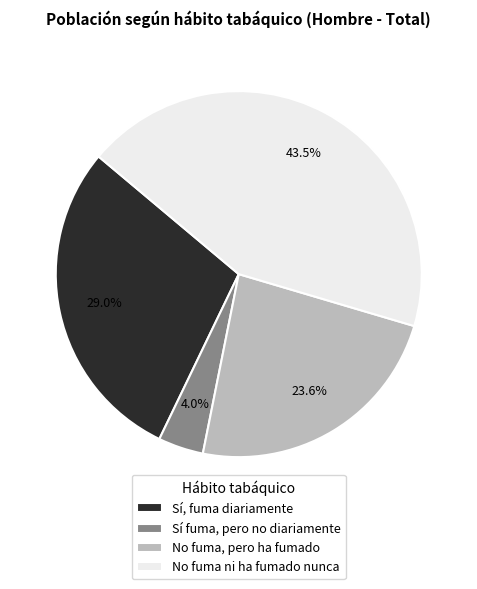

Count the number of slices in the pie.

4